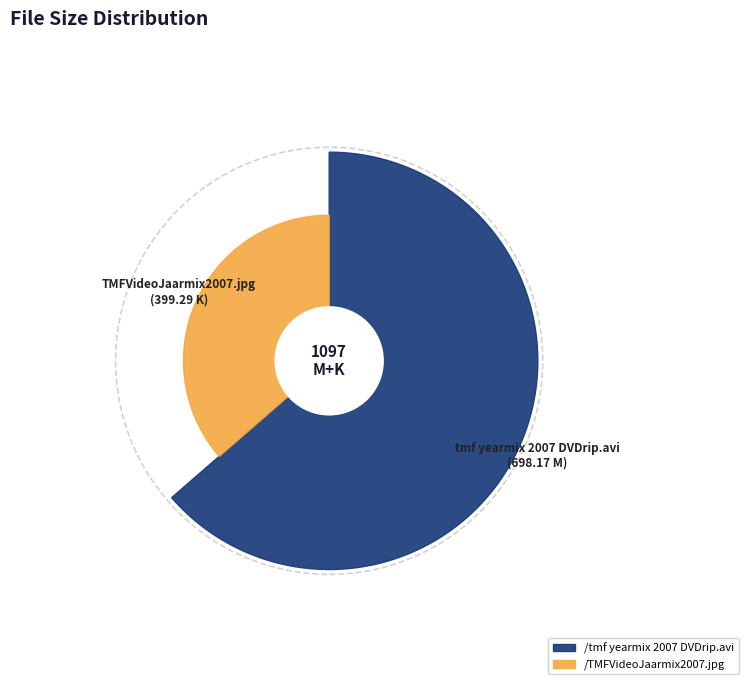

To the nearest percent, what percentage of the pie is /tmf yearmix 2007 DVDrip.avi?

64%